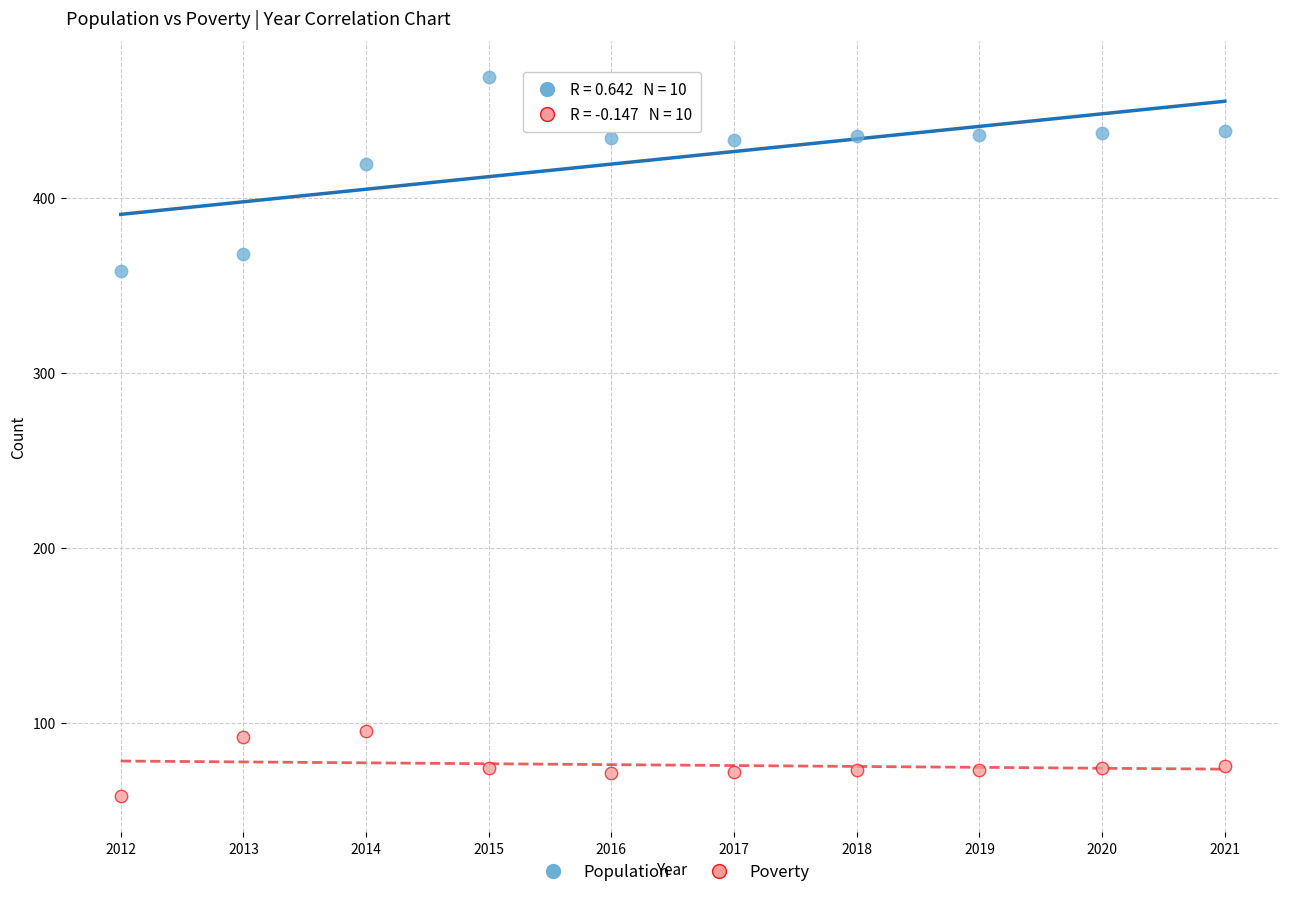

Which series has the largest Y range (max minus min)?

Population